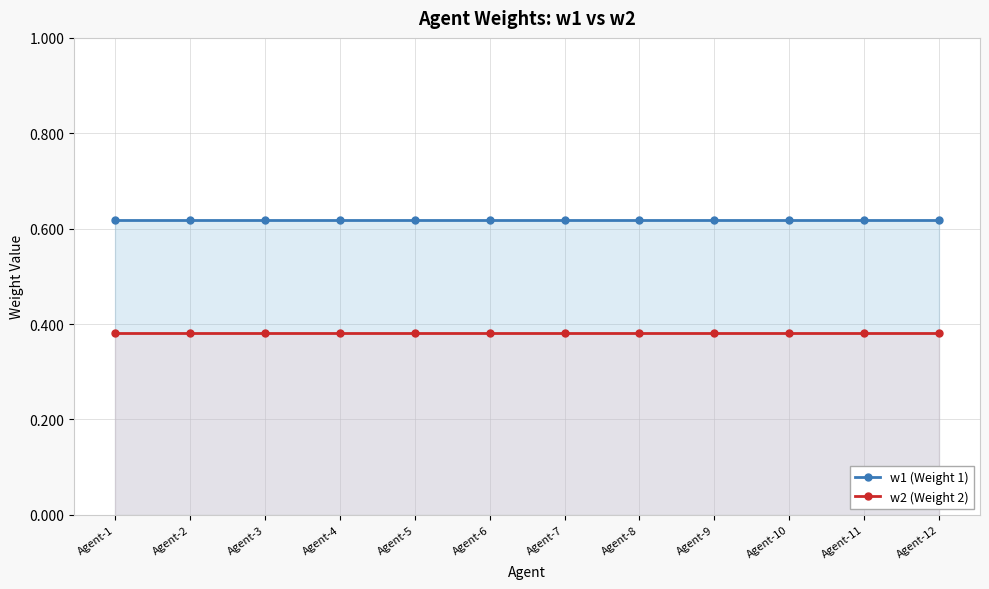

True or false: w2 (Weight 2) and w1 (Weight 1) cross at least once.

False